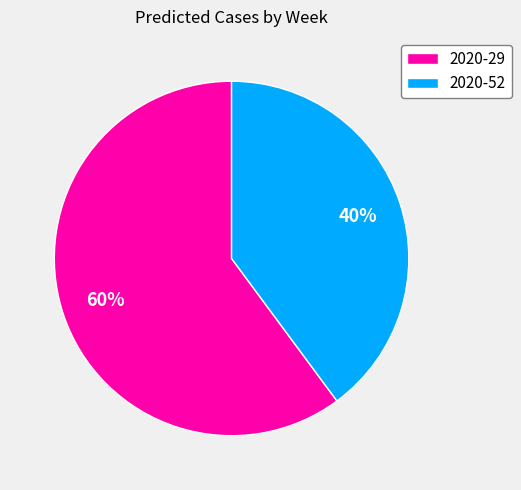

Approximately how many times larger is the value at 2020-52 compared to 2020-29?

0.7